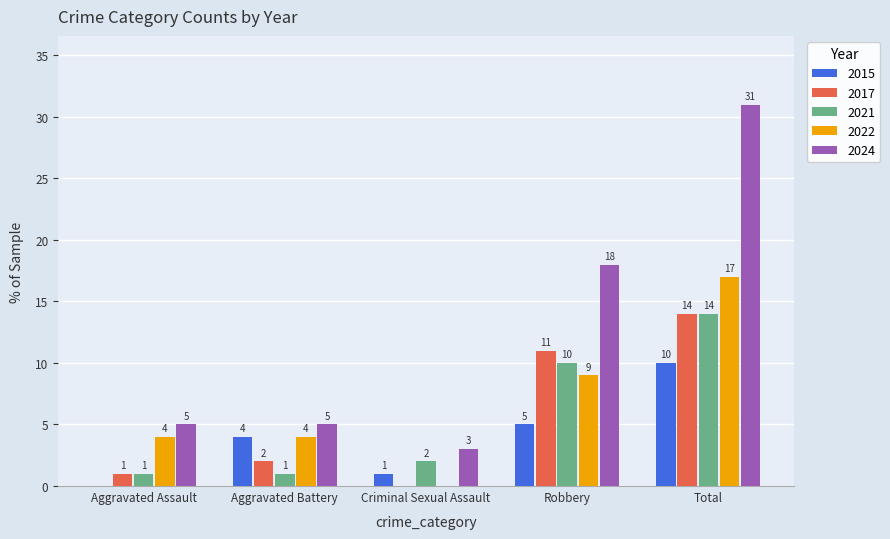

True or false: 2017 has a value of 20 at Total.

False